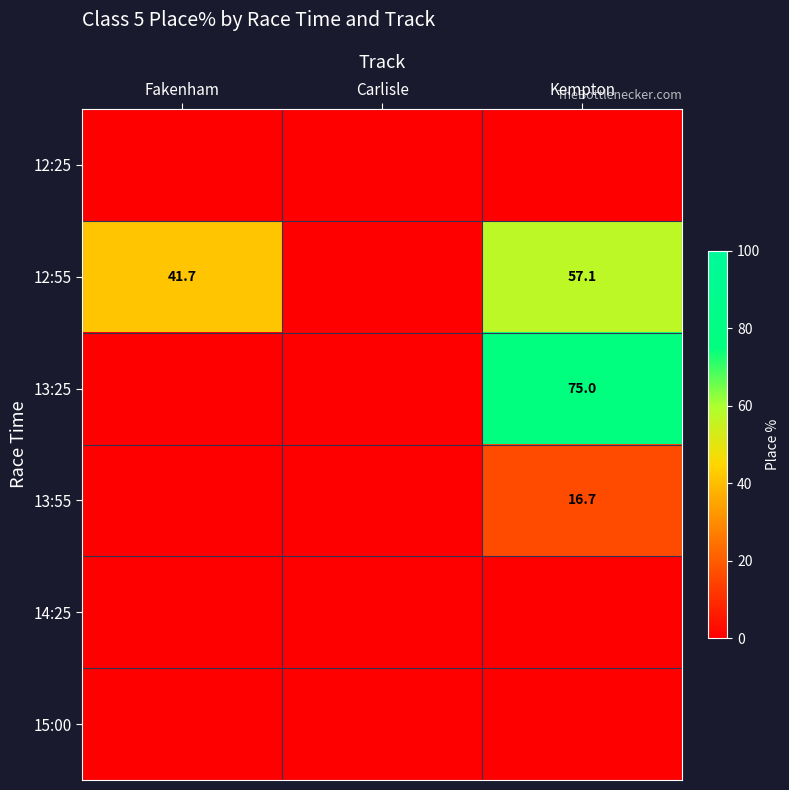

Which category has the lowest value across all series?

Fakenham